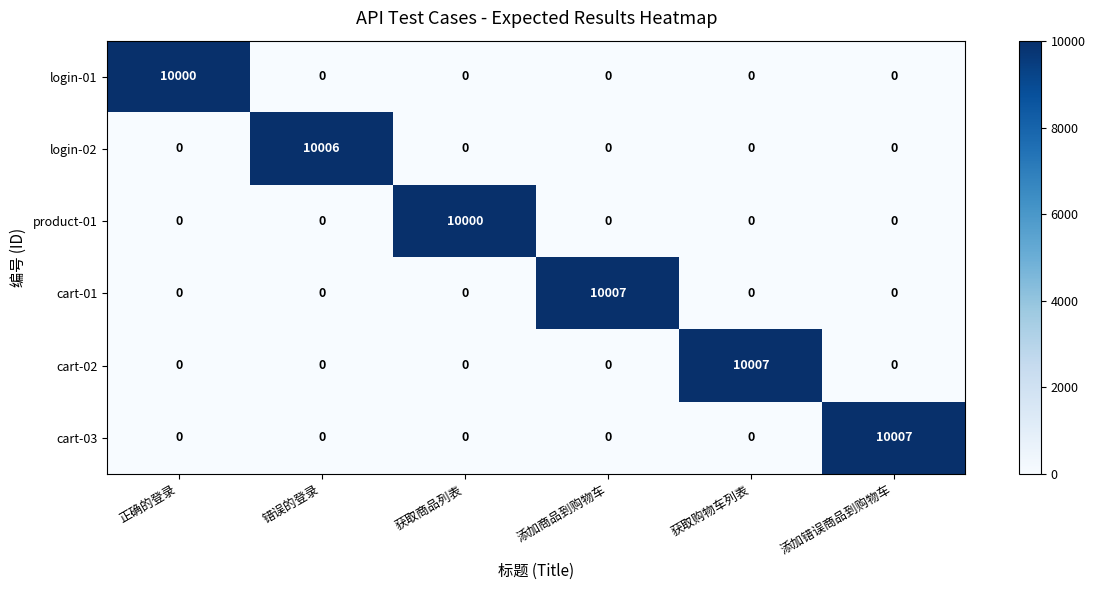

What is the greatest value displayed?

10007